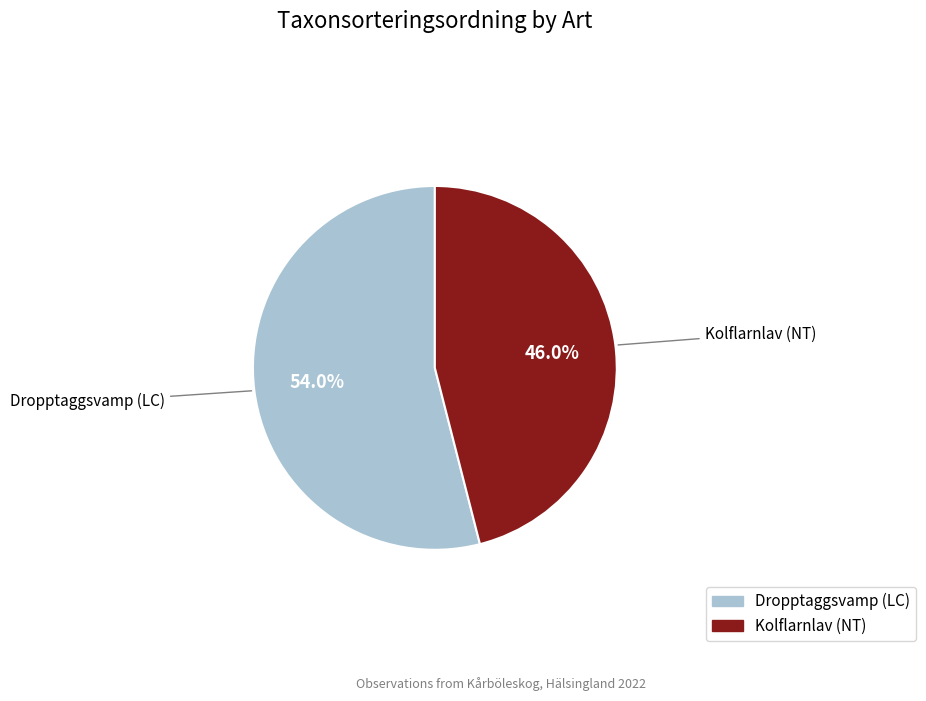

Is it true that Dropptaggsvamp (LC) is 48% of the pie?

False